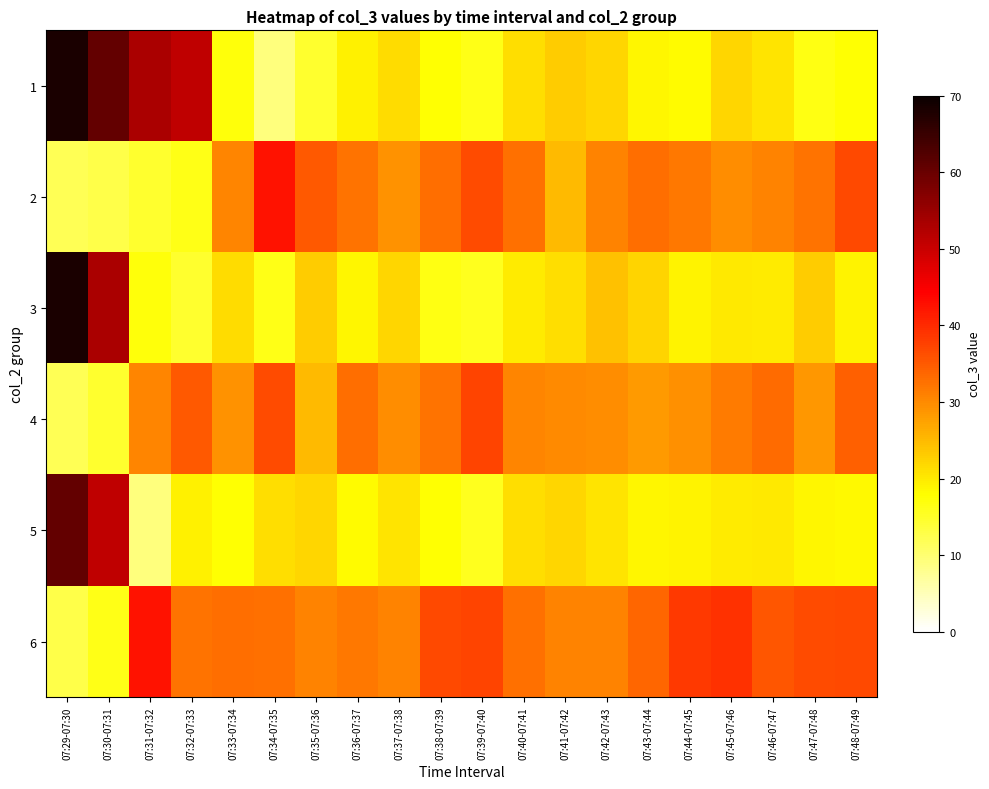

Which series has the largest range (max minus min)?

1